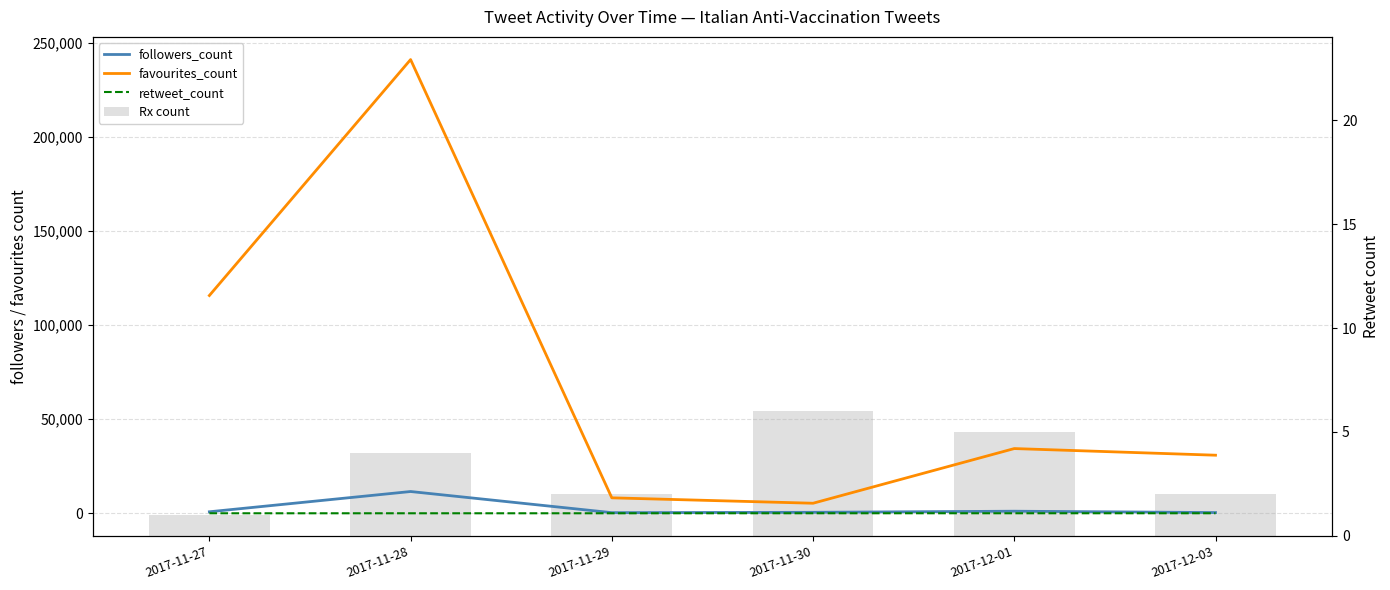

Reading left to right, extract all data points from this chart.

followers_count: 795	11555	329	513	1097	379
favourites_count: 115663	240992	8201	5333	34372	30845
retweet_count: 2	2	4	13	12	13
Rx count: 1	4	2	6	5	2